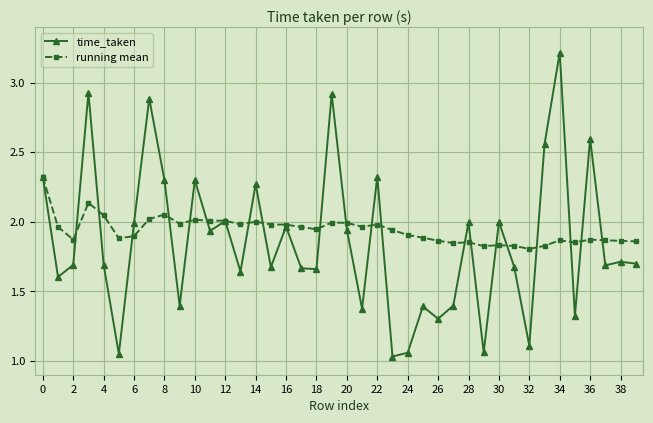

At how many categories does at least one series exceed 1?

40